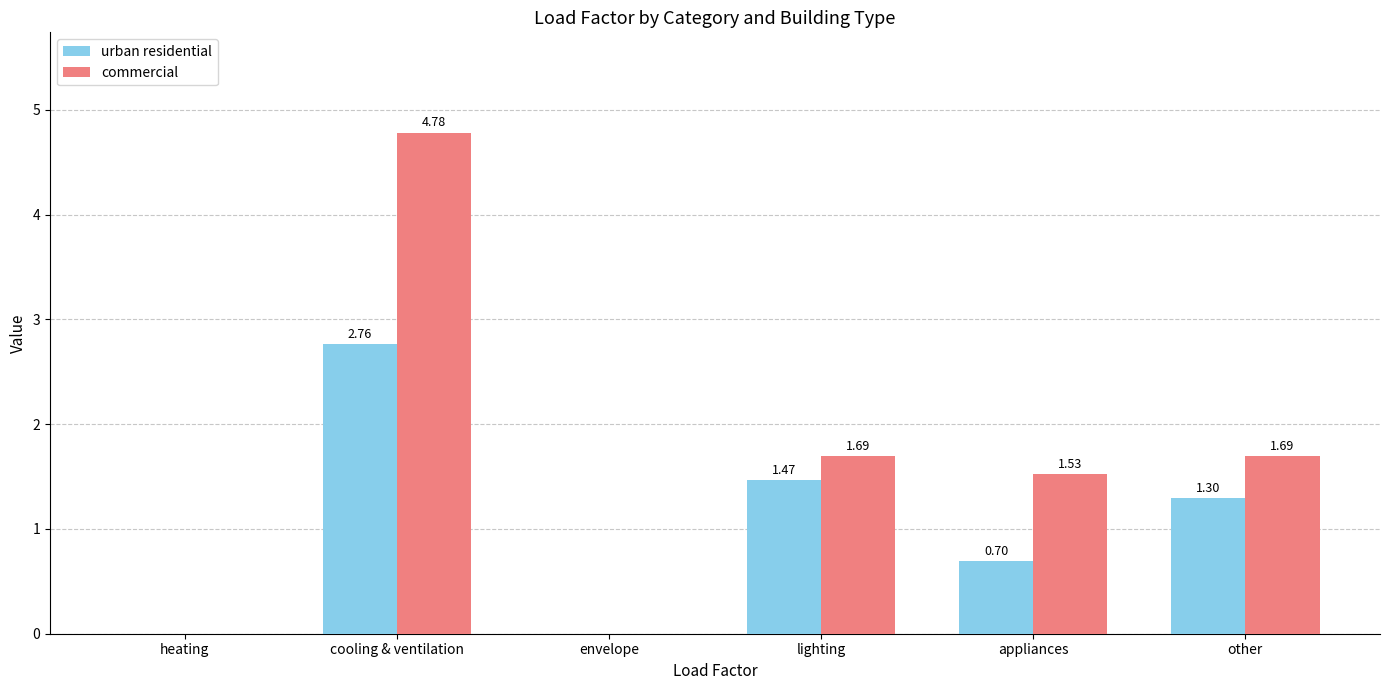

At which category is the sum across all series the highest?

cooling & ventilation